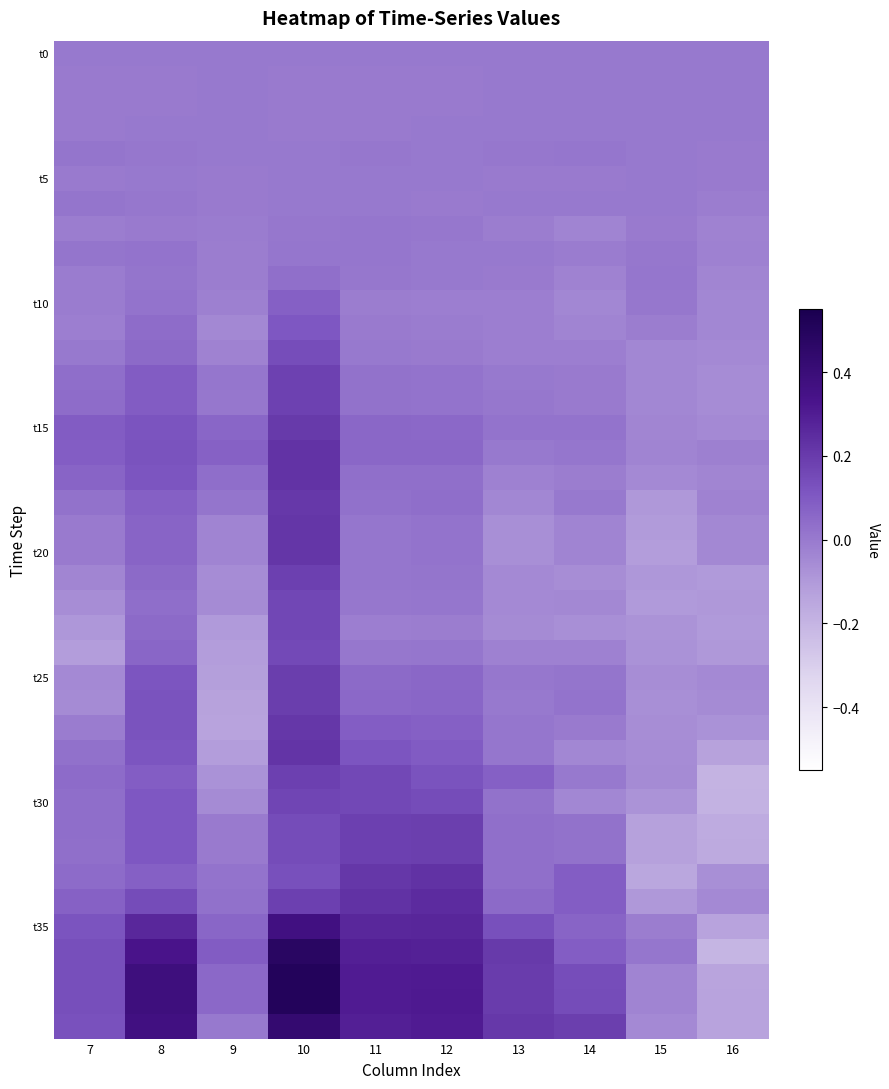

What is the minimum value shown in the chart?

-0.2